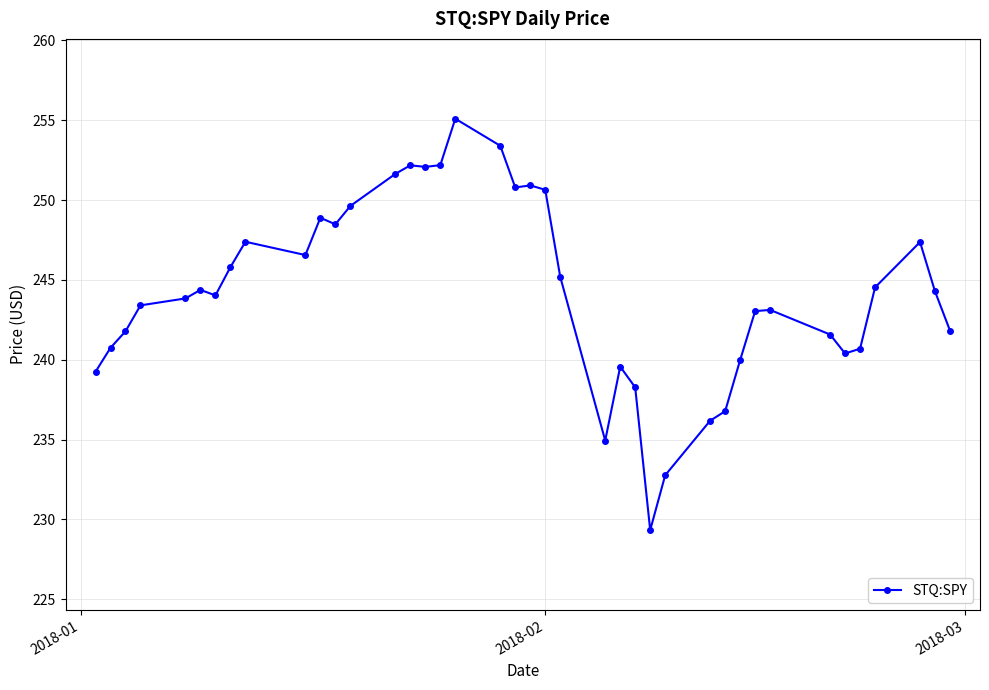

Does the chart display data point markers on the line(s)?

Yes